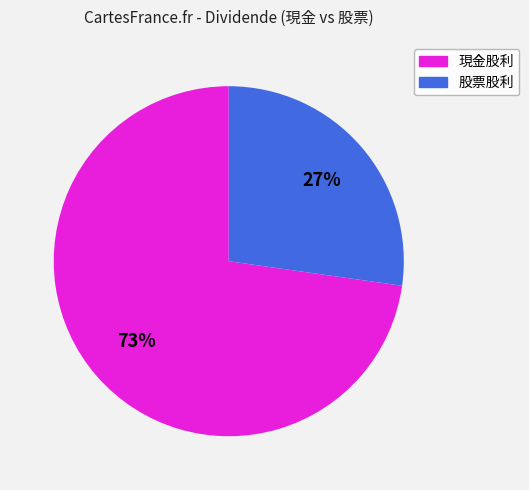

To the nearest percent, what is the average slice percentage?

50%